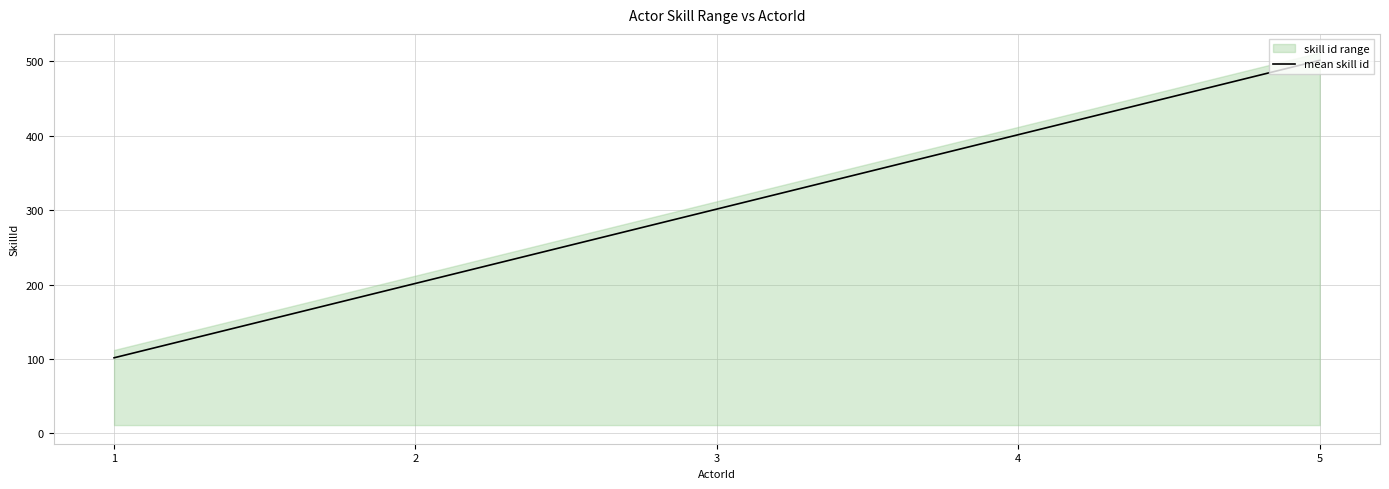

Reading left to right, list all the values displayed in this chart.

101.5	201.5	301.5	401.5	501.5